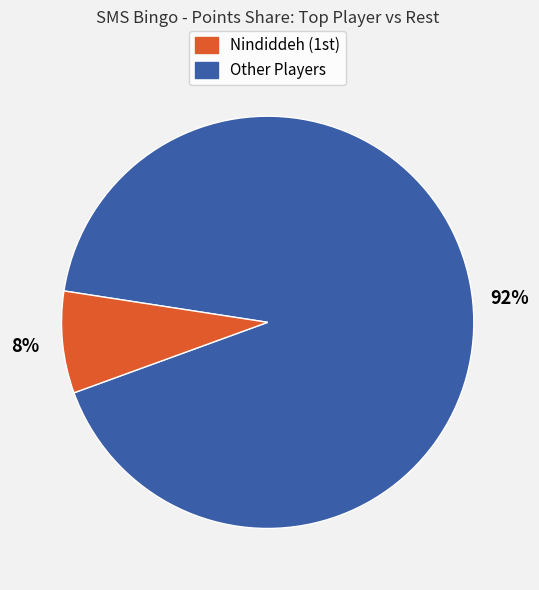

Is there a majority slice in this chart?

Yes